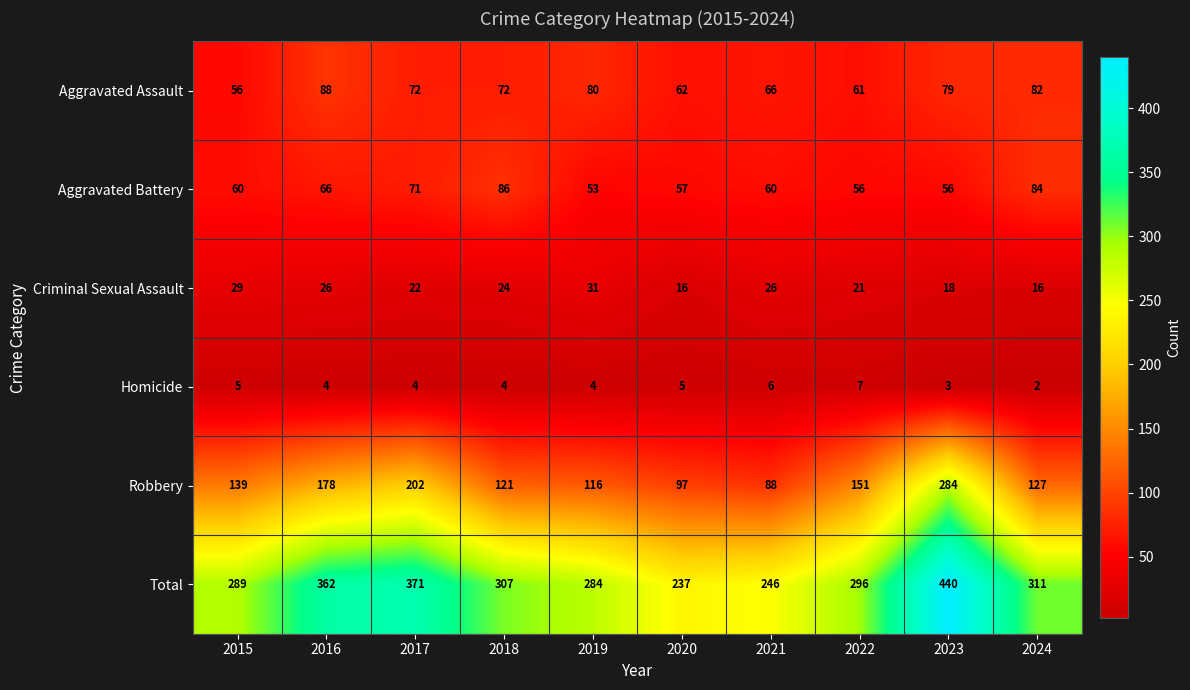

What is the spread (max minus min) of values at 2018?

303